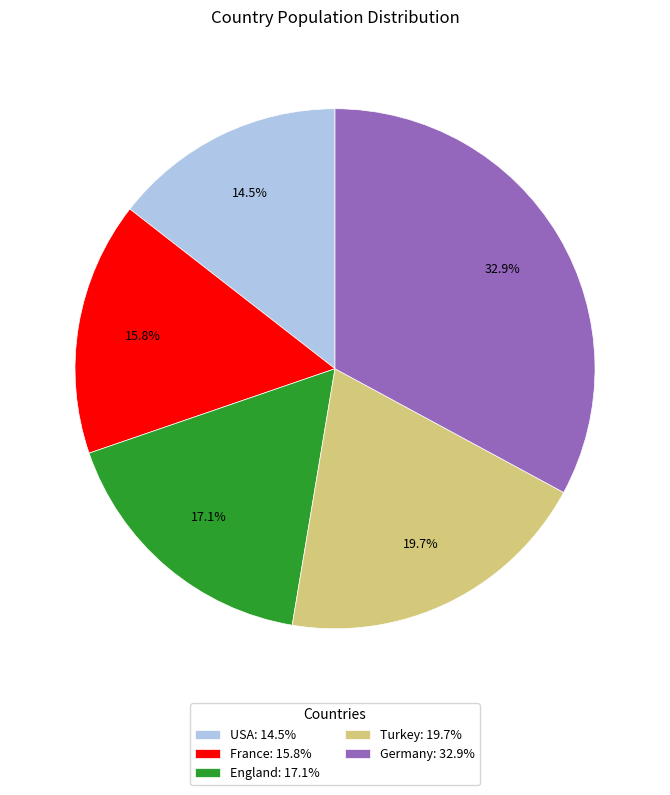

What percentage is the France slice, to the nearest percent?

16%